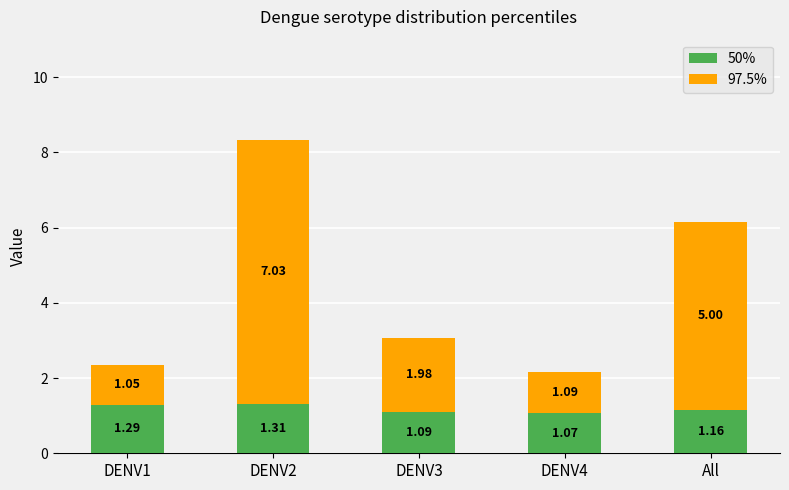

What is the sum of the 50% values at All and DENV4?

2.2